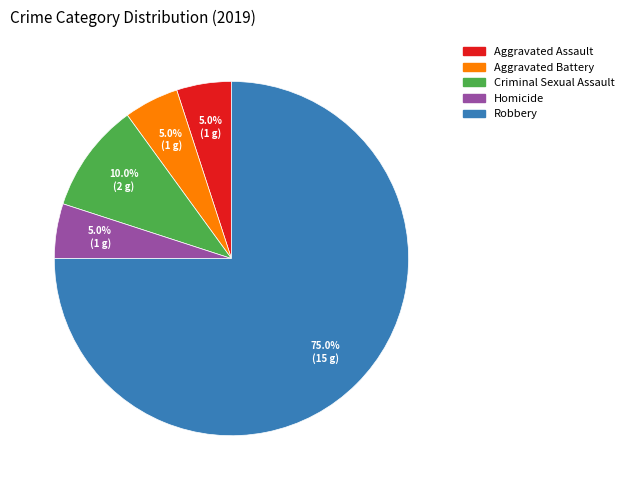

To the nearest percent, what is the difference between the Criminal Sexual Assault and Aggravated Battery slice percentages?

5%